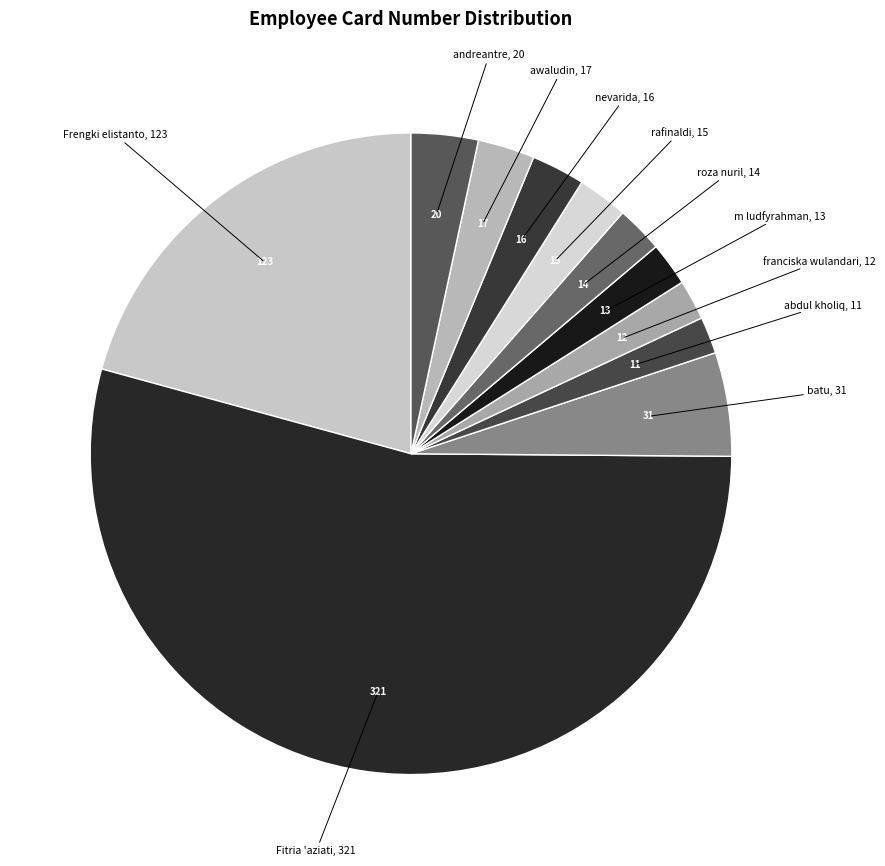

Which category accounts for the majority?

Fitria 'aziati